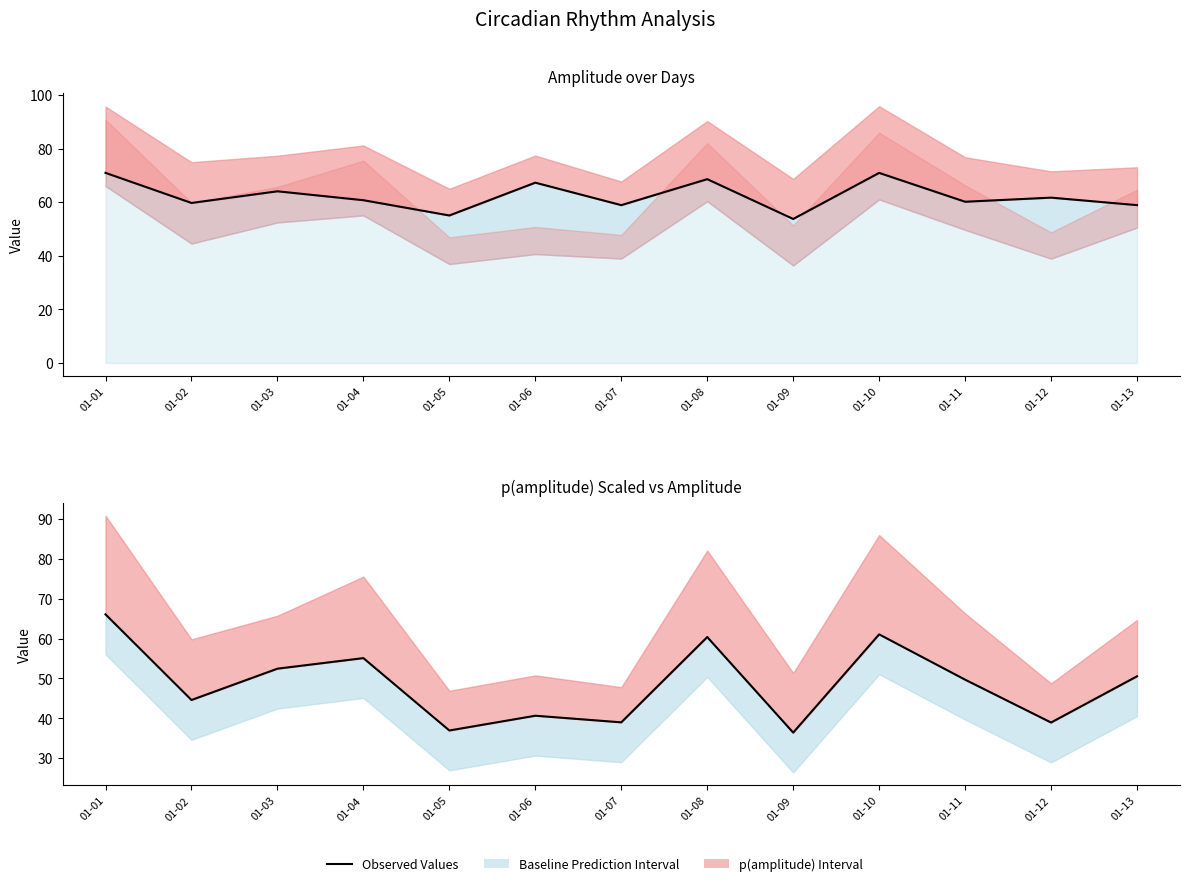

Reading right to left, list all the values displayed in this chart.

Mesor: 58.9	61.7	60.2	70.9	53.7	68.6	58.9	67.3	55.1	60.8	64.1	59.7	71.0
Amplitude: 50.5	38.9	49.7	61.0	36.4	60.4	39.0	40.6	36.9	55.1	52.4	44.6	66.1